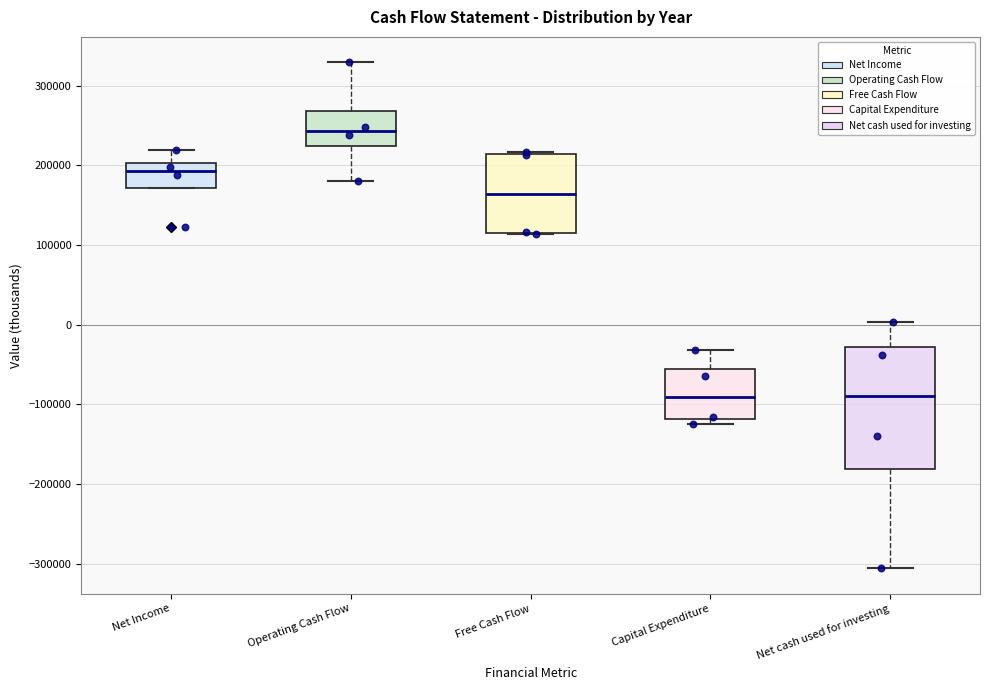

Comparing the boxes themselves (not the whiskers), which one is the tallest?

Net cash used for investing